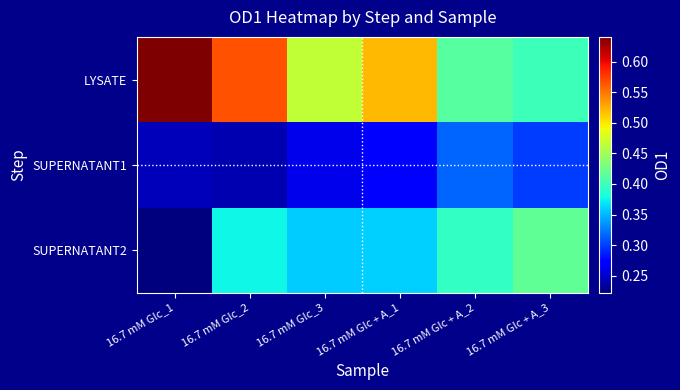

Which category has the lowest value across all series?

16.7 mM Glc_1